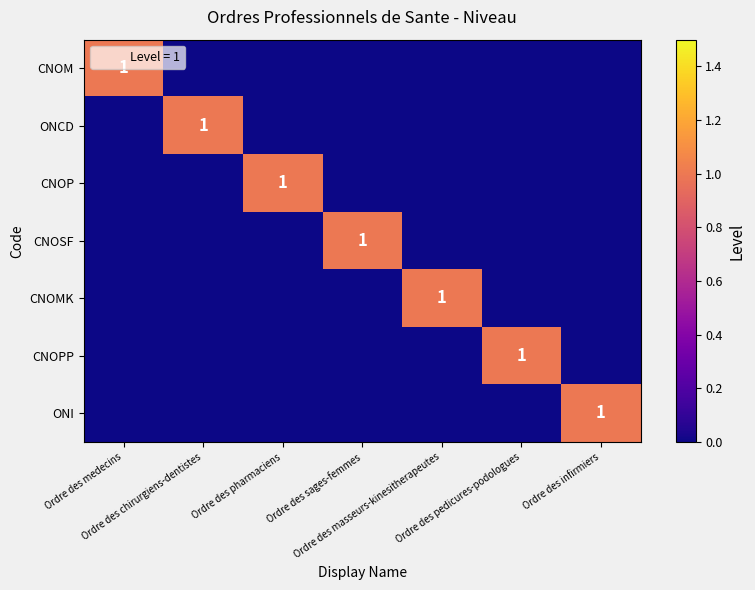

How many series are shown in this chart?

7